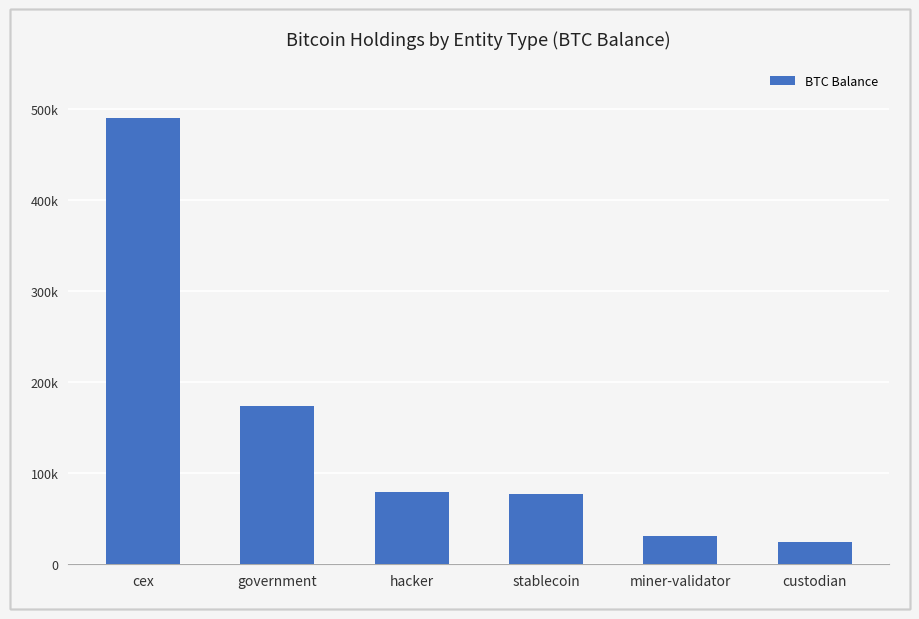

Approximately how many times larger is the value at government compared to miner-validator?

5.5